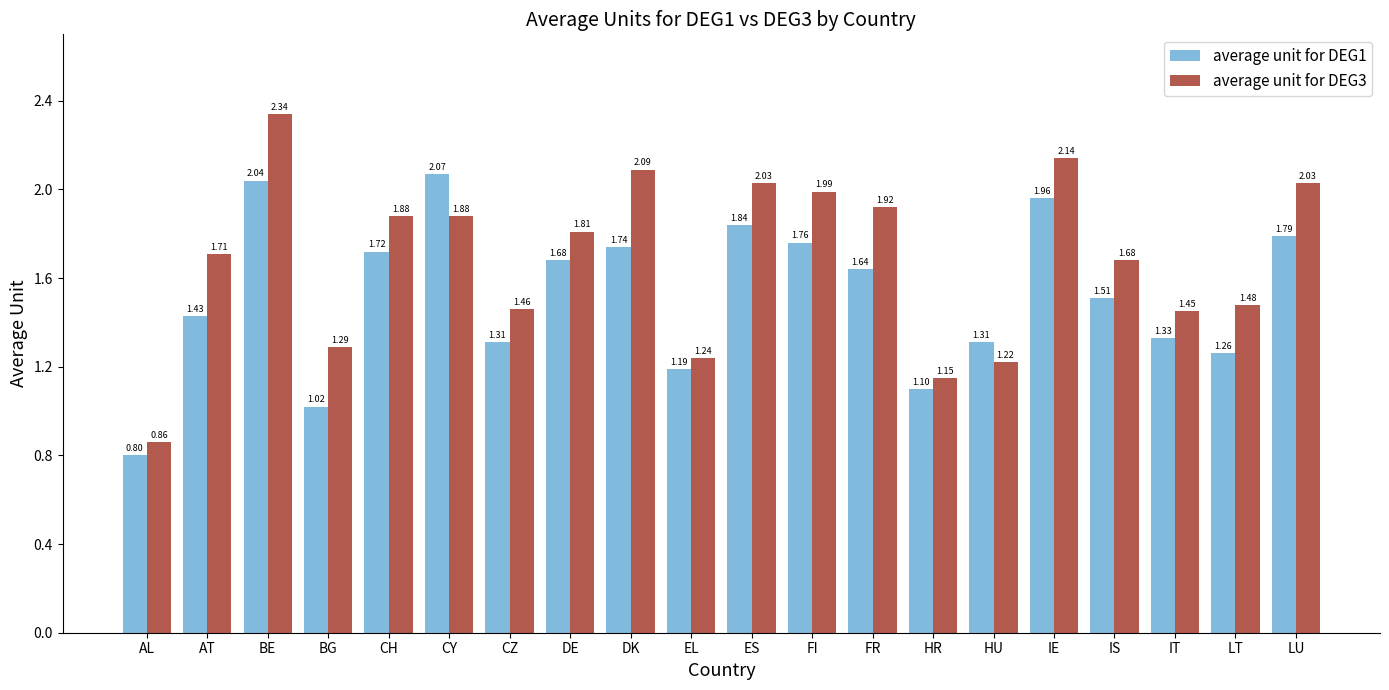

Rank the series at ES from lowest to highest value.

average unit for DEG1, average unit for DEG3